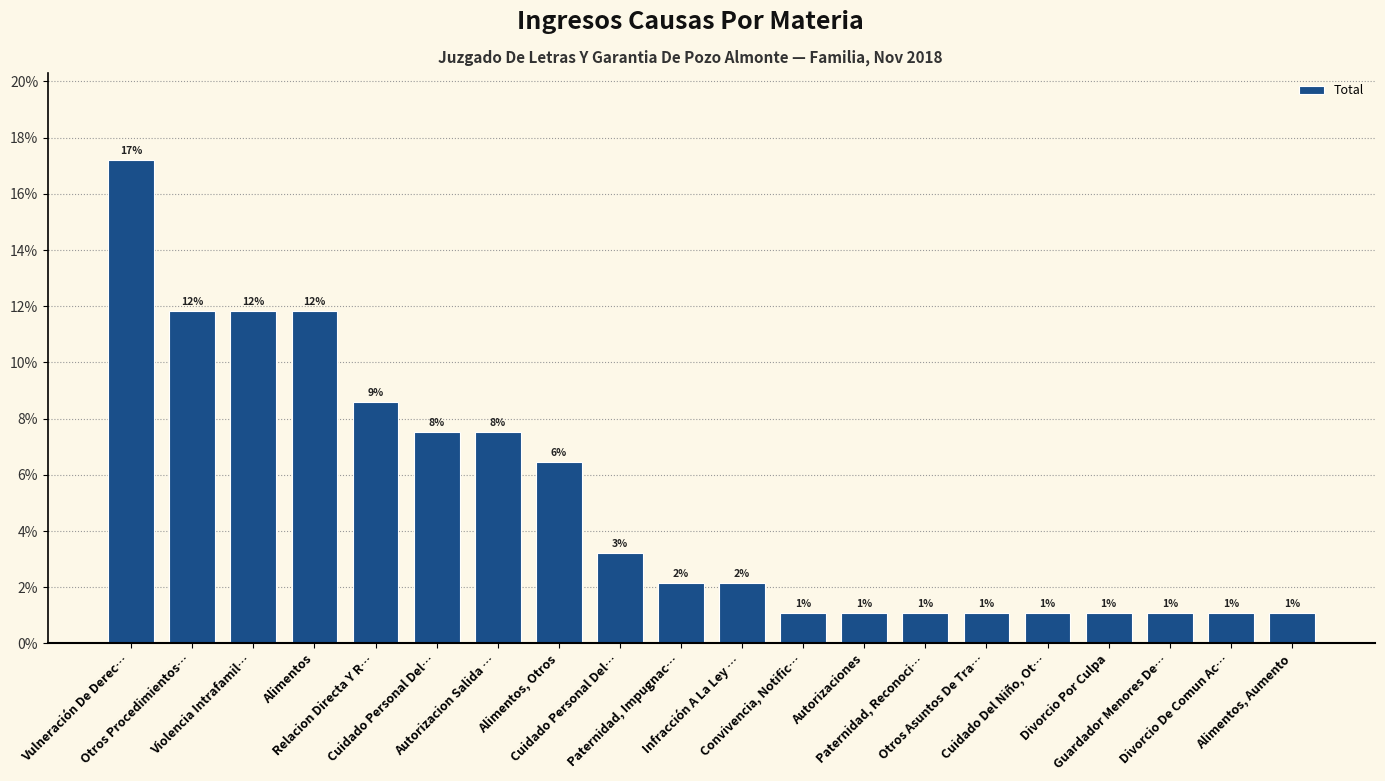

The chart shows a value of 1.1 at Divorcio Por Culpa. True or false?

True